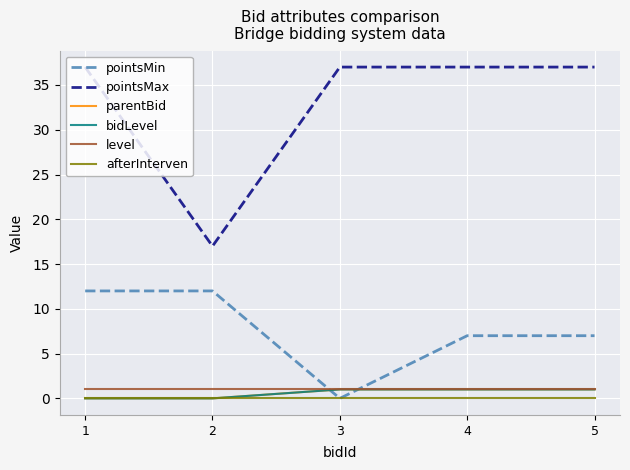

At which label is pointsMin closest to 6?

4